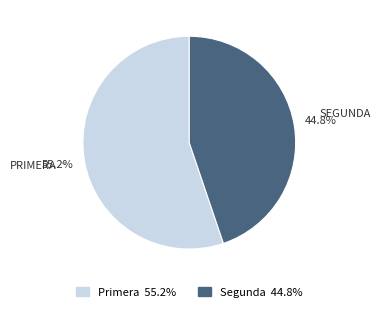

Is there a majority slice in this chart?

Yes